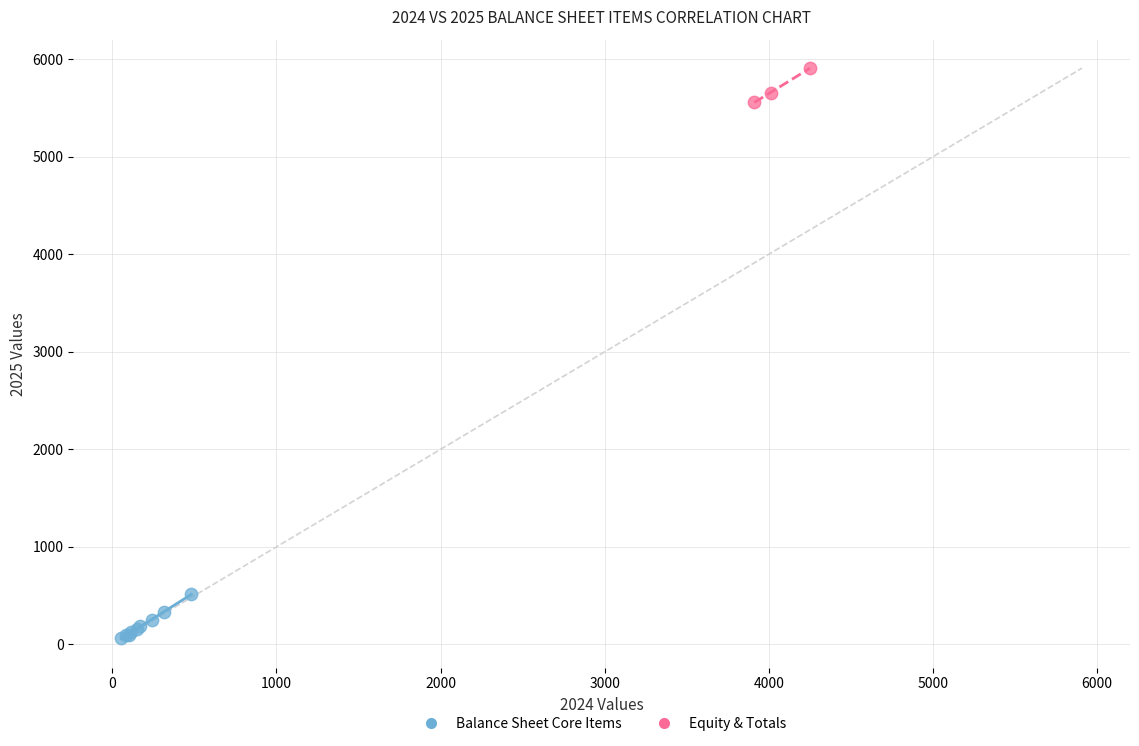

What are all the series names shown in the legend?

Balance Sheet Core Items, Equity & Totals